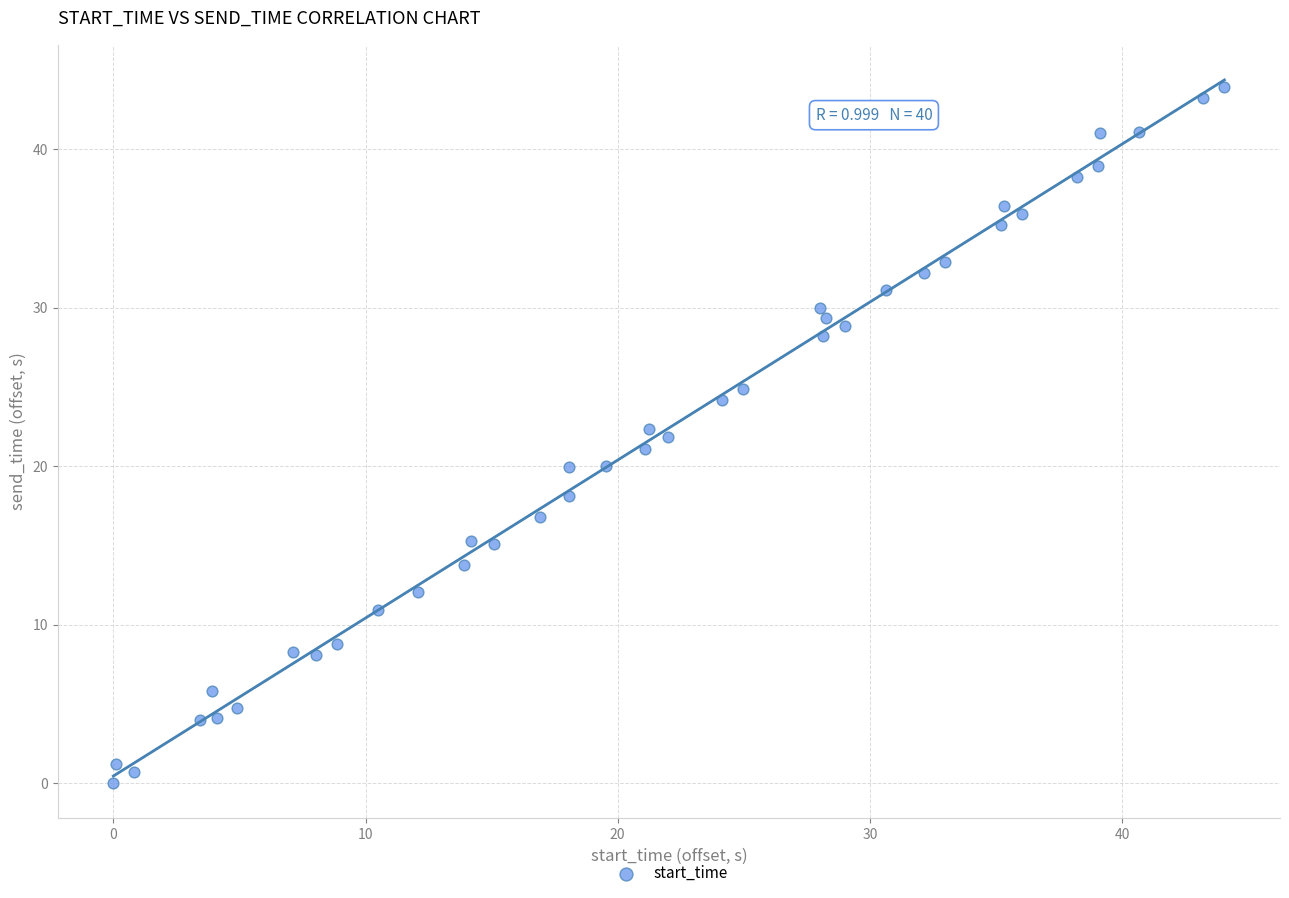

What is the range of Y values (max minus min)?

43.9